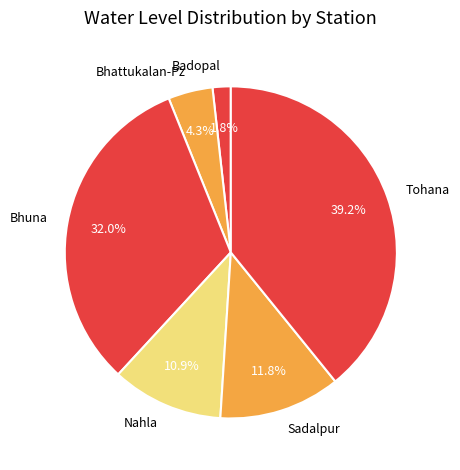

Which category has the smallest portion of the pie?

Badopal